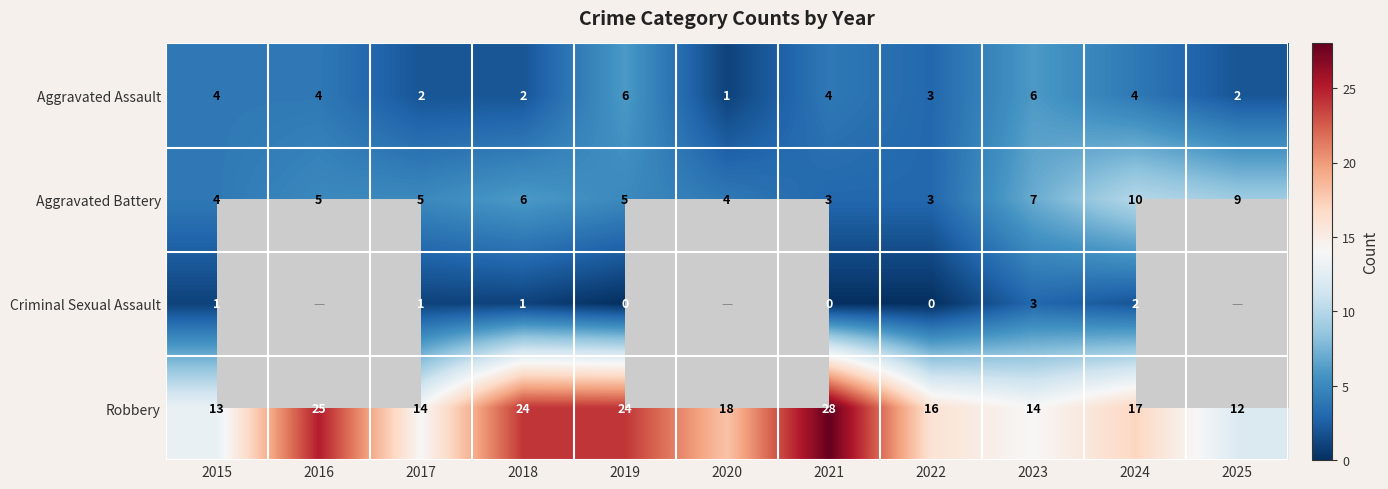

What is the approximate value of Aggravated Battery at 2024?

10